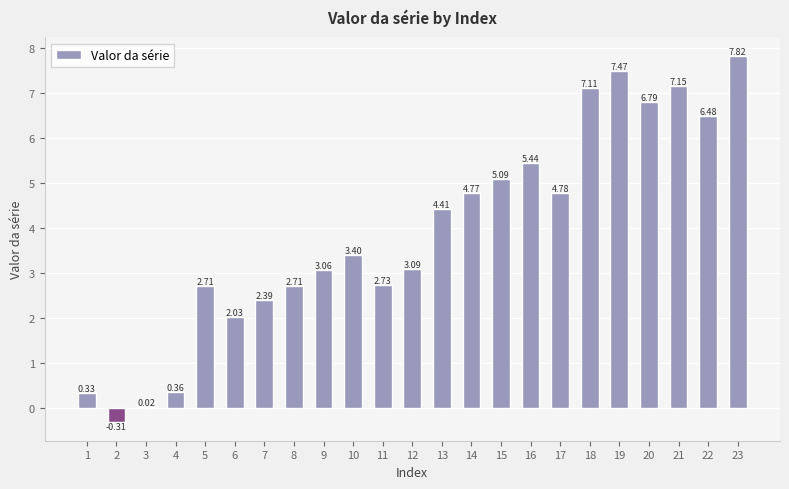

What is the sum of all values?

89.8